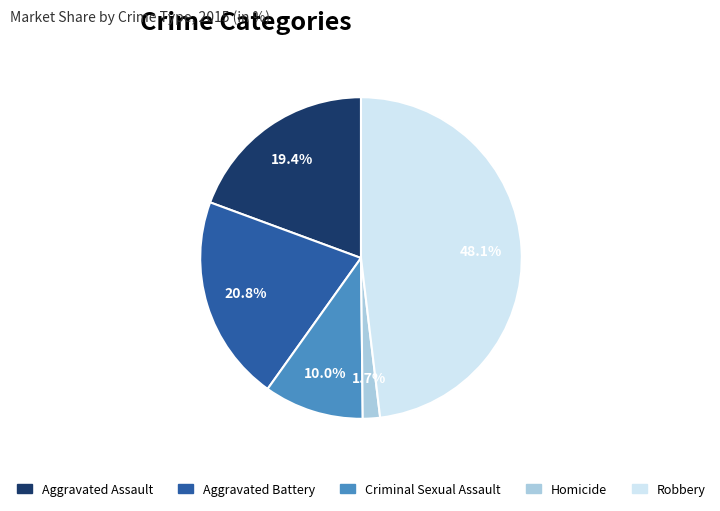

What percentage do Robbery and Homicide together represent?

49.8%